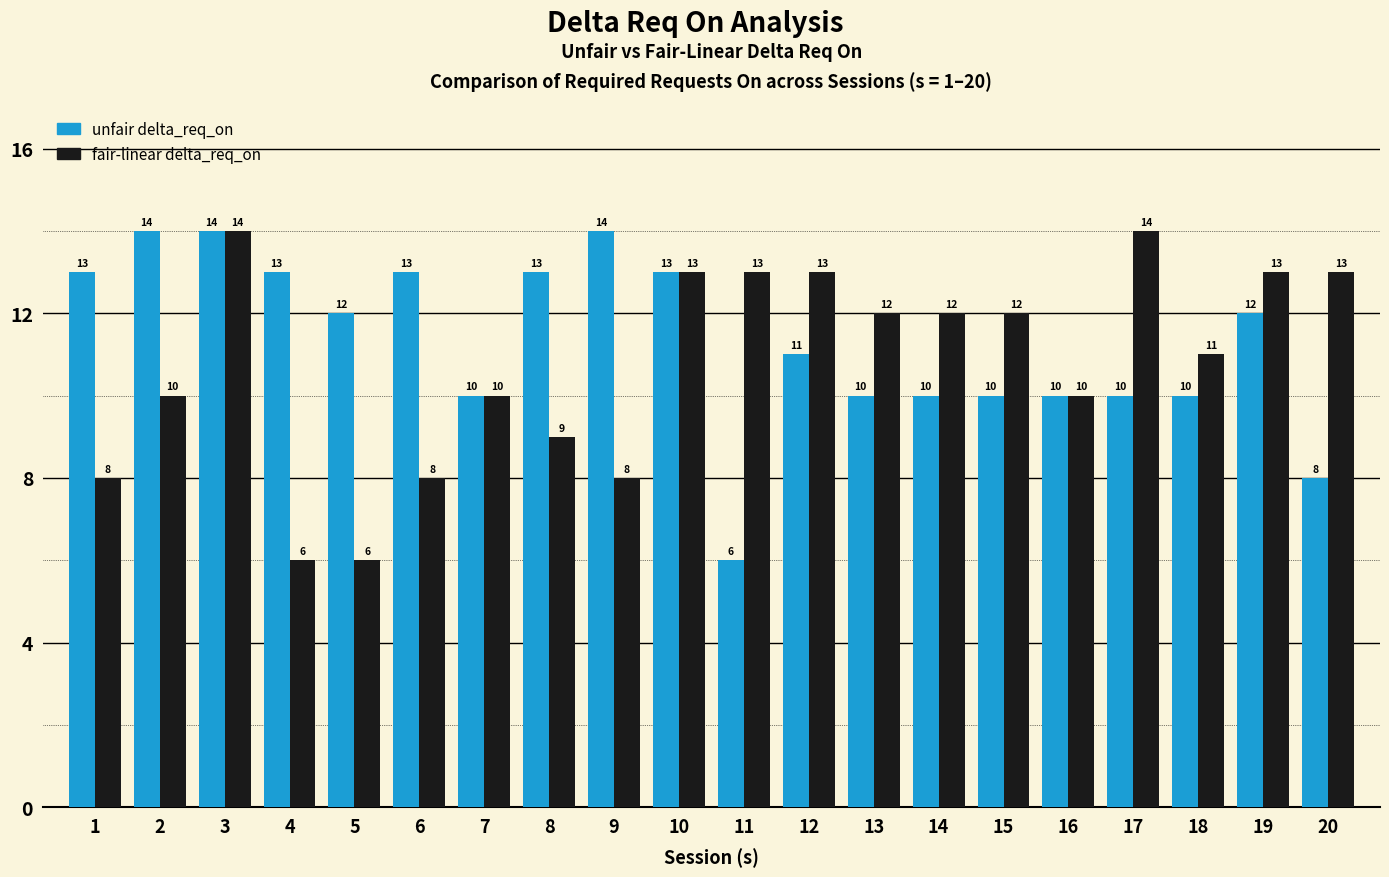

What is the difference between the second highest and minimum values in the fair-linear delta_req_on series?

8